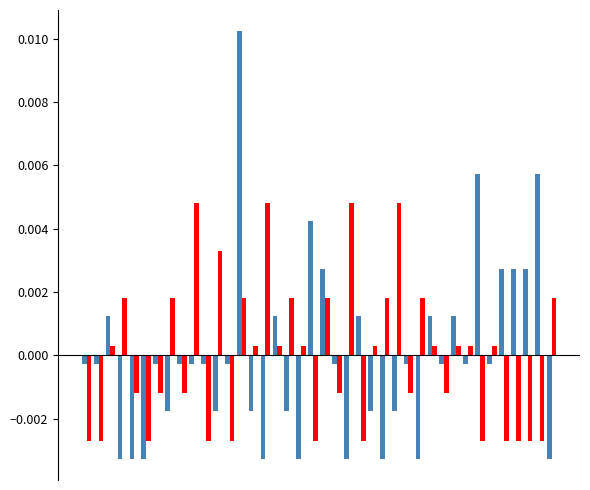

How many categories are shown in the chart?

40